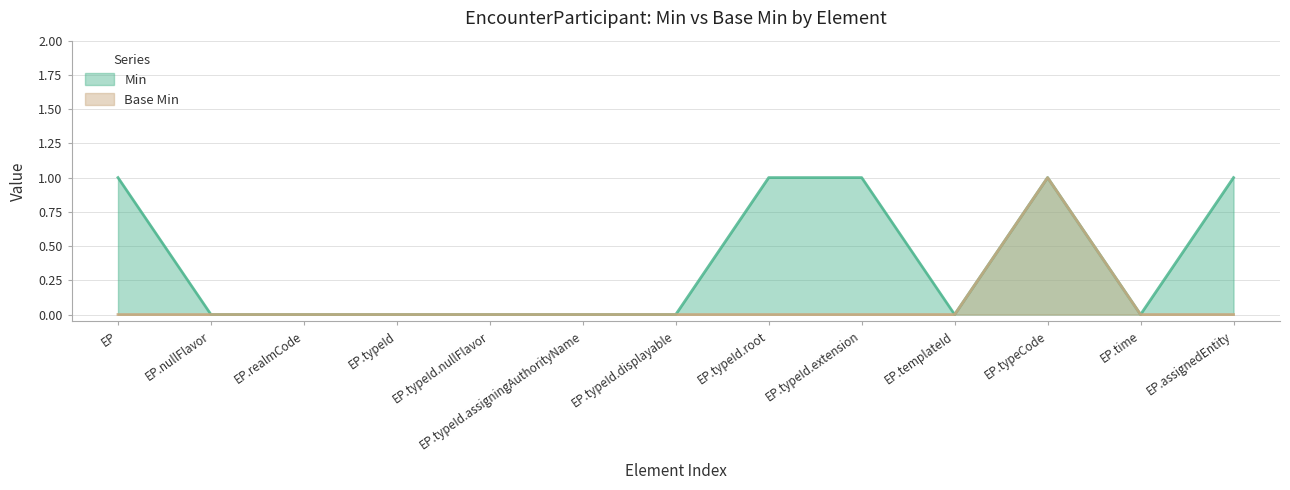

Is it true that Base Min equals 0 at EP.assignedEntity?

True